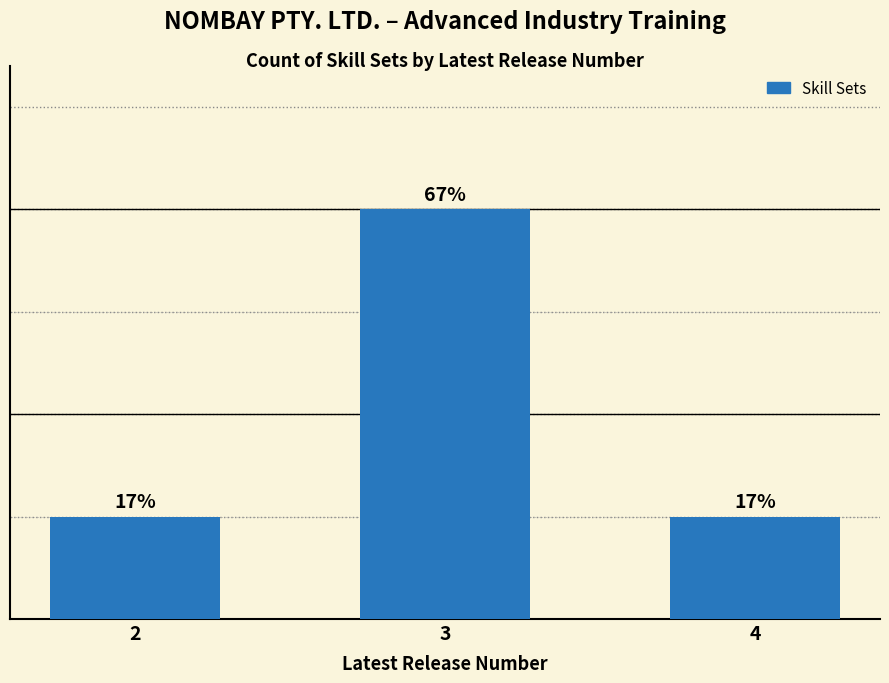

Does the chart contain any negative values?

No